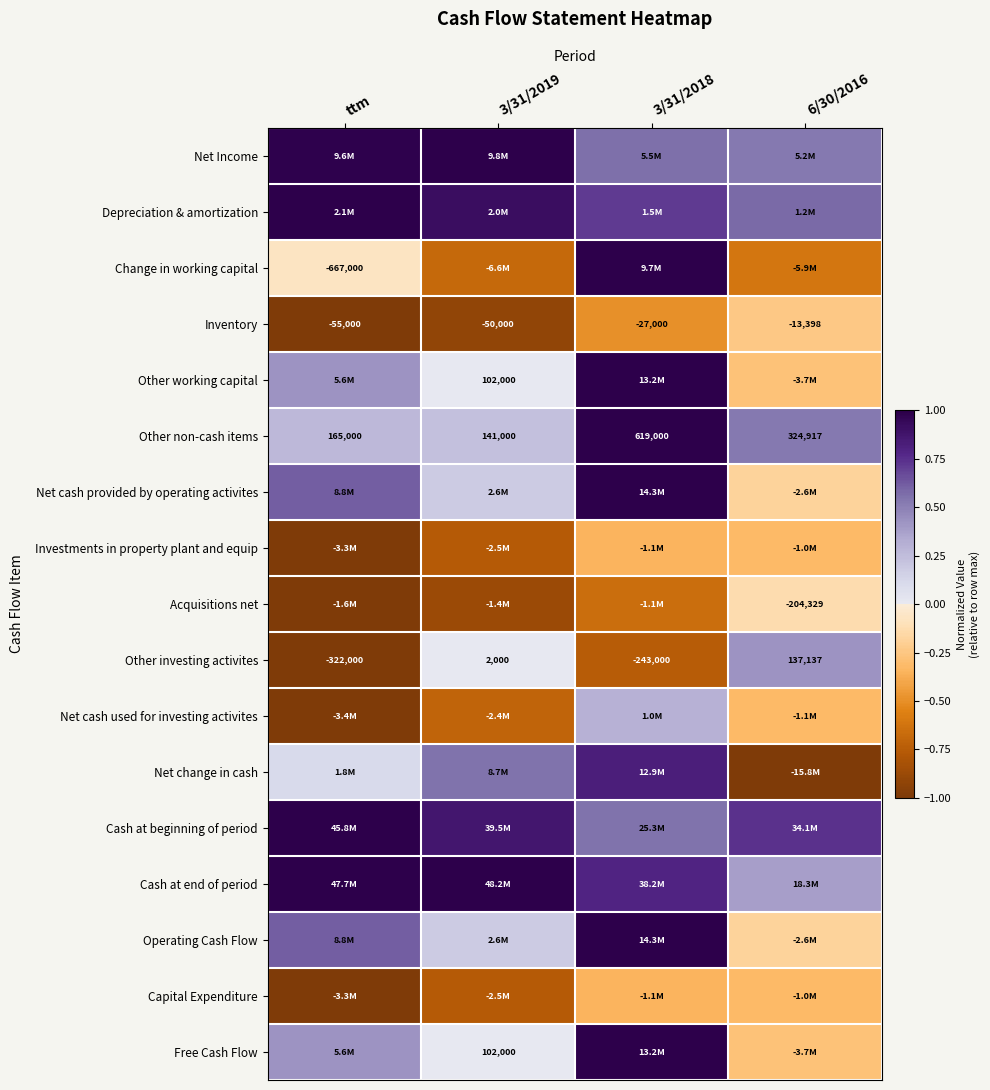

The value of Depreciation & amortization at 3/31/2019 is 0.4. True or false?

False